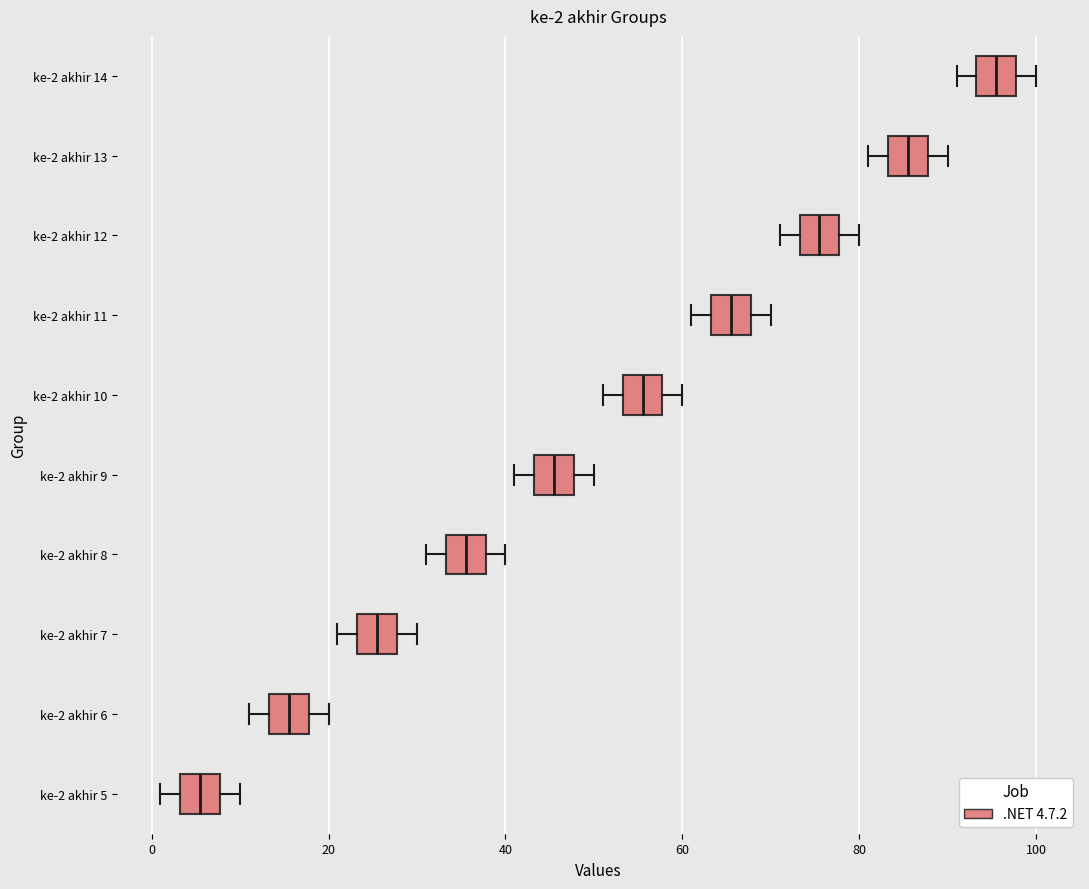

Which box's median line is the furthest to the right?

ke-2 akhir 14